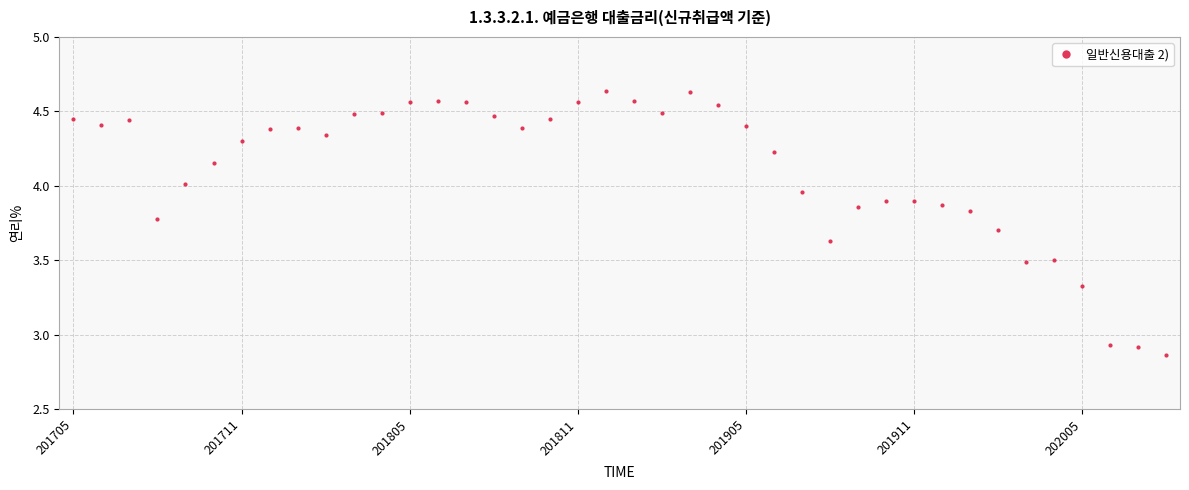

What is the value of the 34th point from the left?

3.7